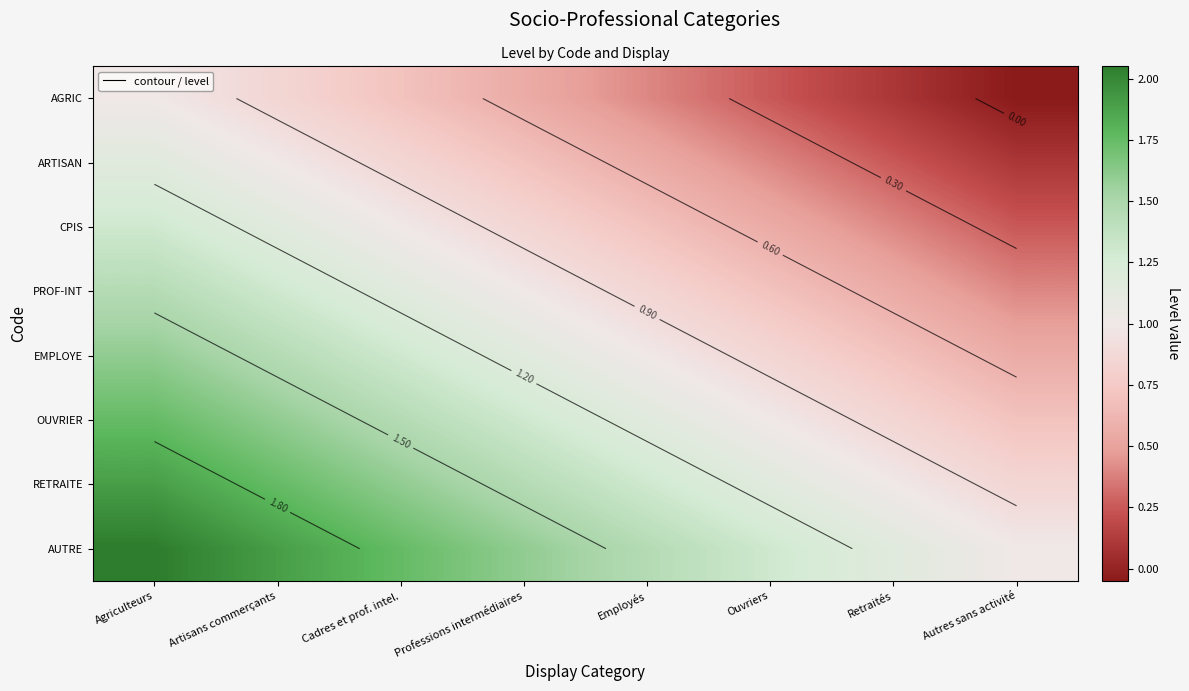

What is the difference between the AGRIC values at Professions intermédiaires and Cadres et prof. intel.?

0.1